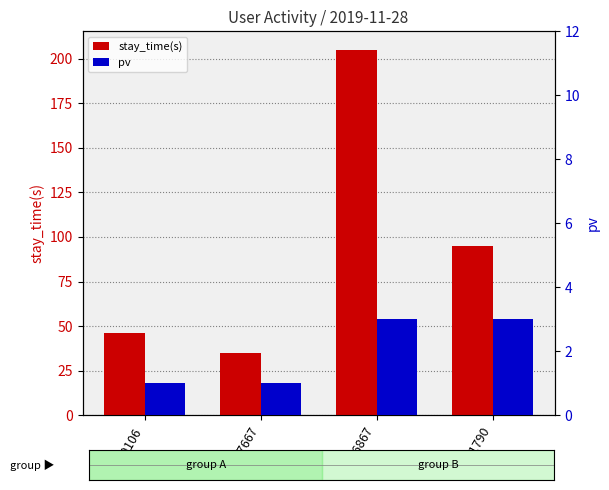

Reading right to left, what are all the values shown in this chart?

stay_time(s): 95	205	35	46
pv: 3	3	1	1